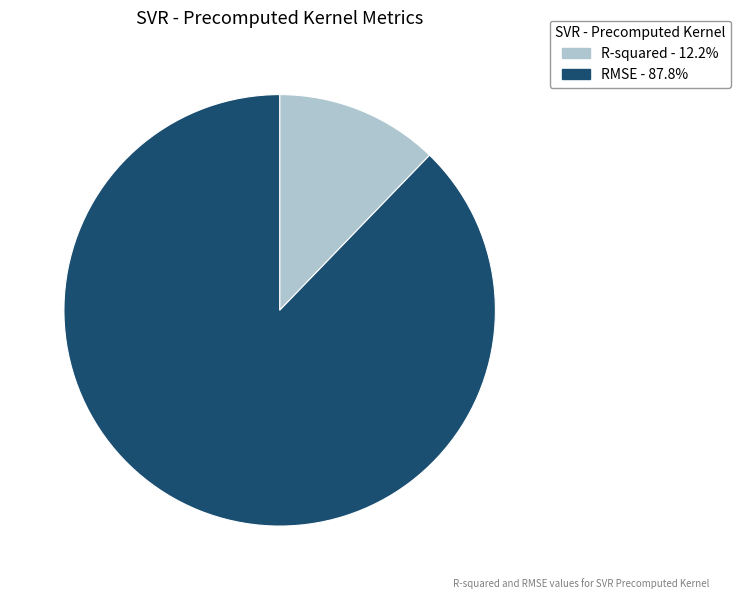

The R-squared slice represents 12% of the pie. True or false?

True